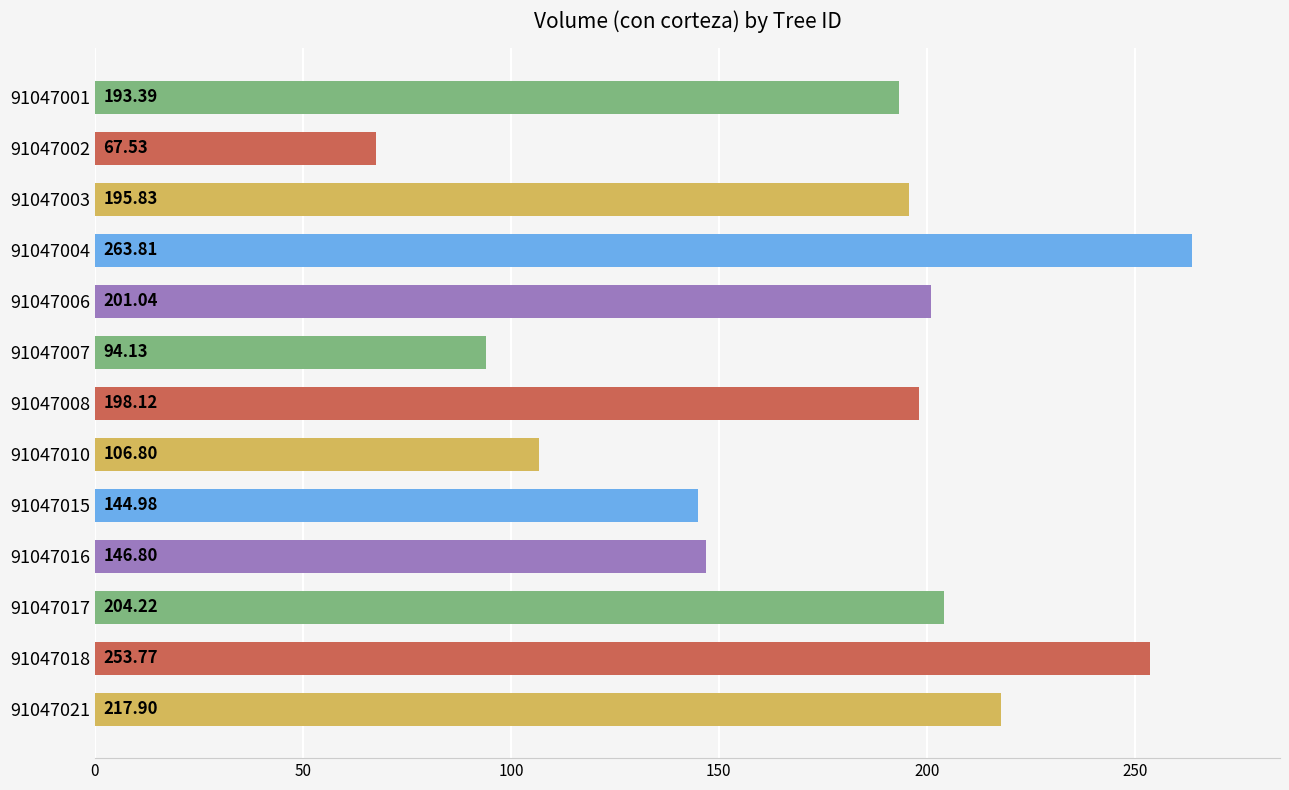

Approximately how many times larger is the value at 91047001 compared to 91047002?

2.9